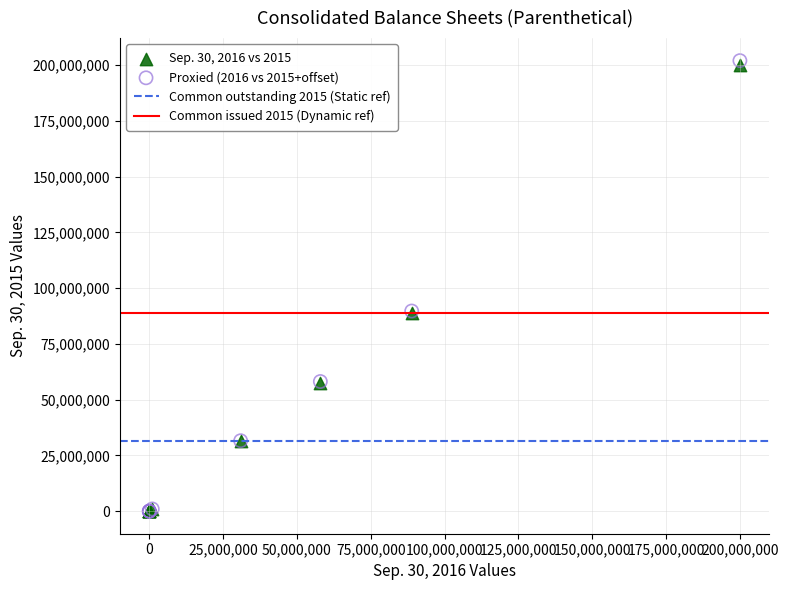

Which series has the largest Y range (max minus min)?

Proxied (2016 vs 2015+offset)